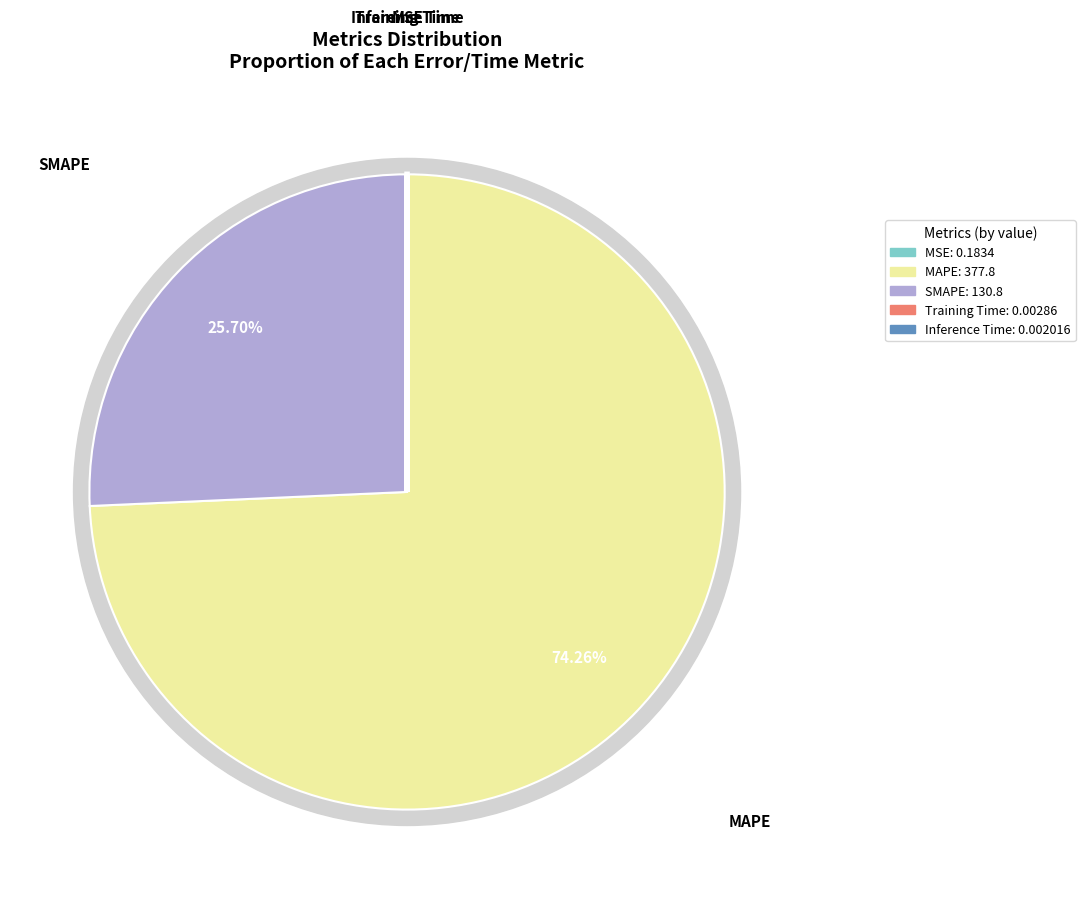

Rank the categories by value from highest to lowest.

MAPE, SMAPE, MSE, Training Time, Inference Time